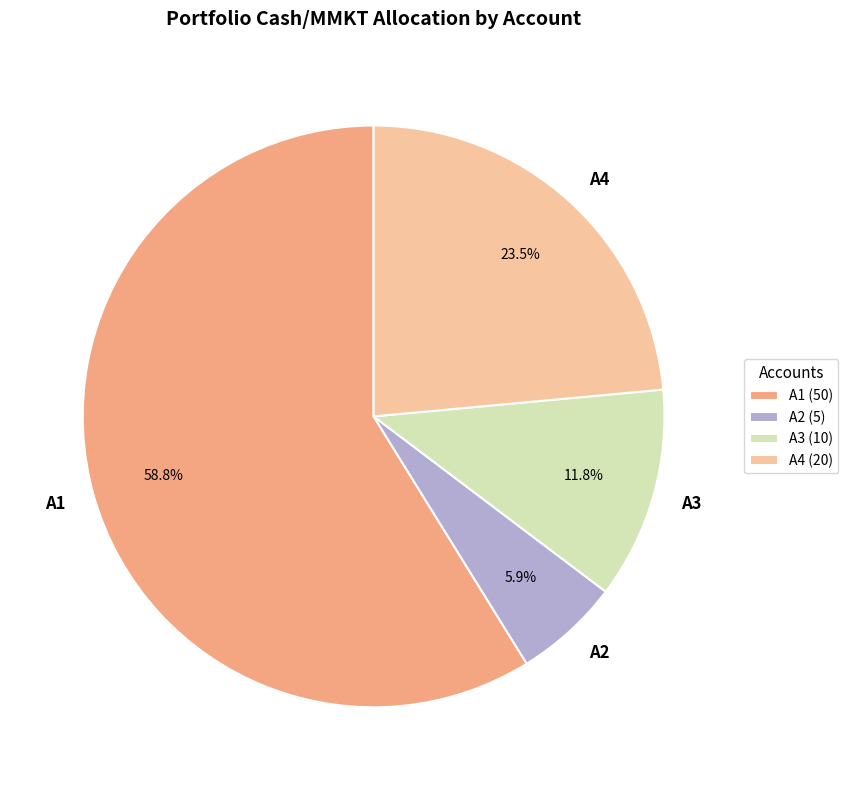

Between A3 and A2, which is larger?

A3